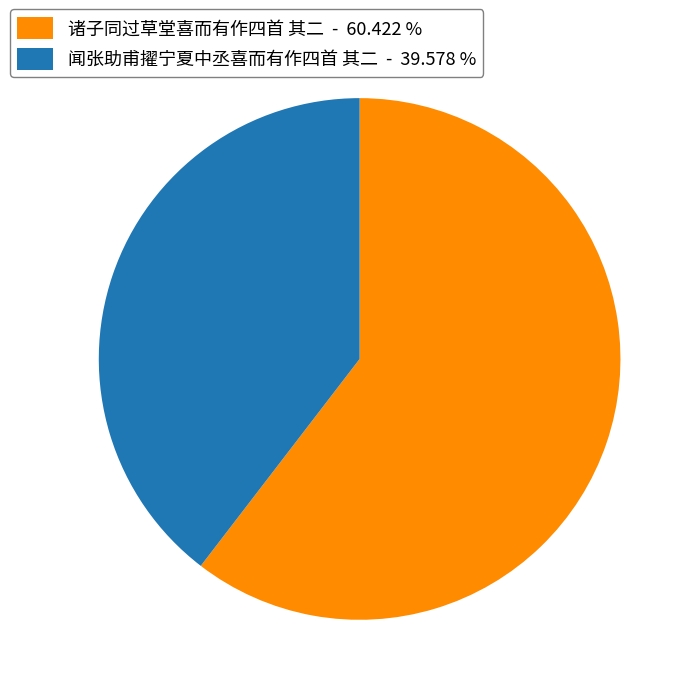

Does 诸子同过草堂喜而有作四首 其二 represent more than half of the total?

Yes